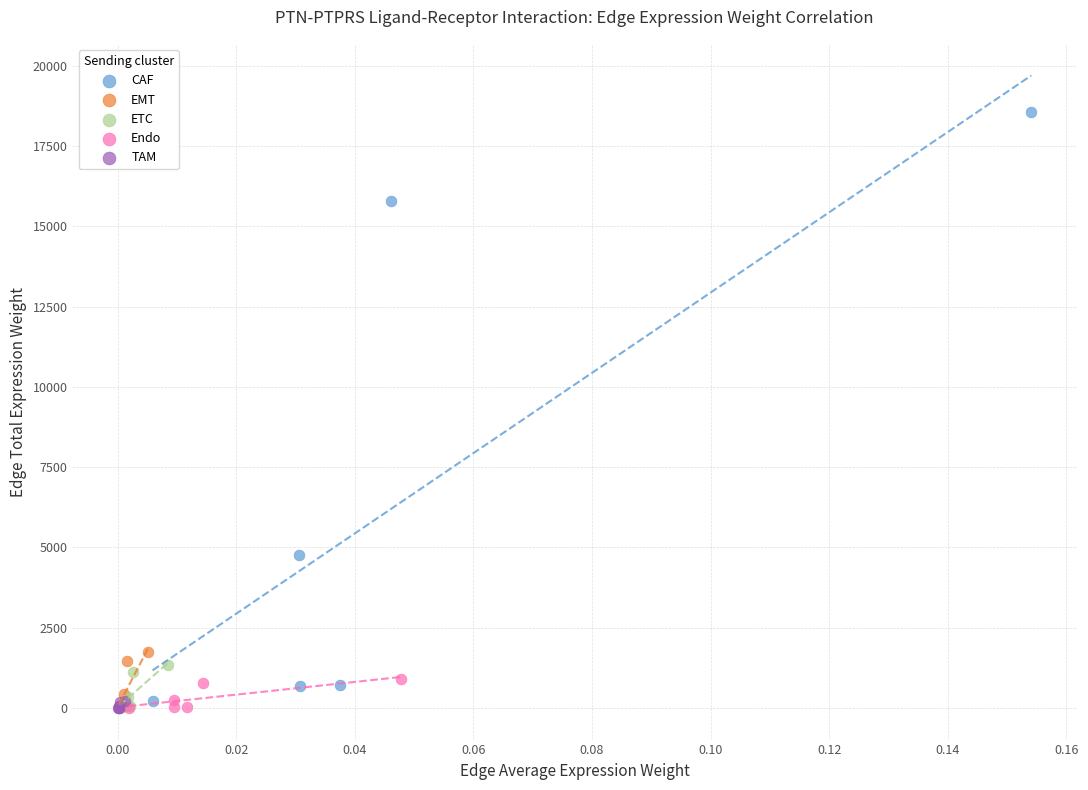

Which series reaches the maximum Y coordinate?

CAF